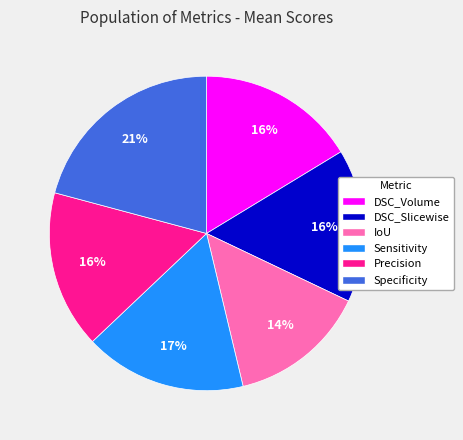

Is it true that DSC_Volume is 16% of the pie?

True